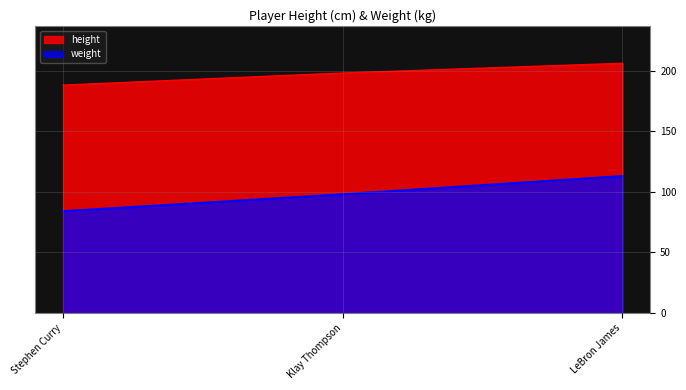

Count the height values in the range 188 to 206.

3